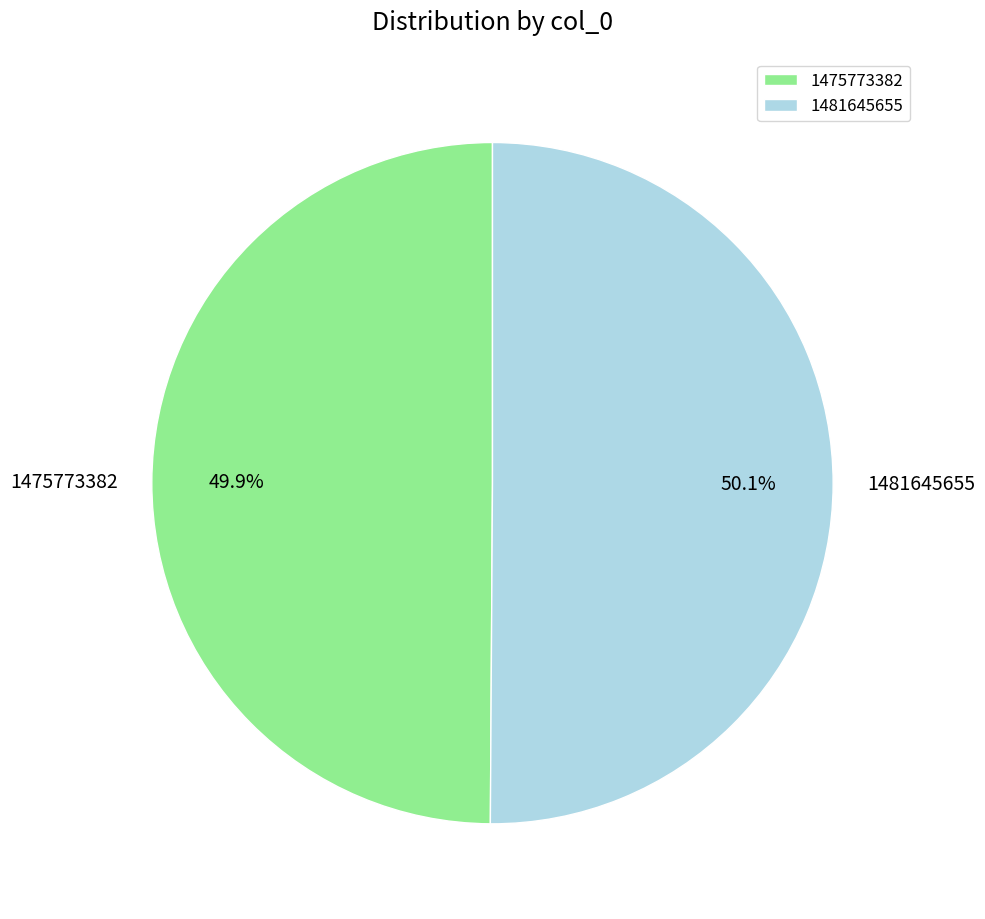

How many segments does this pie chart have?

2